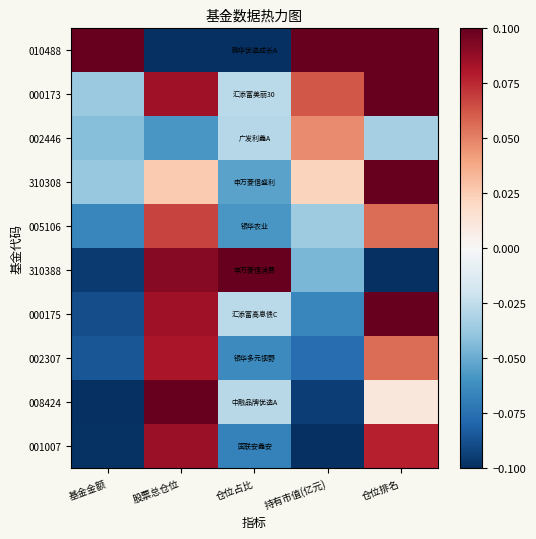

Count the number of categories in the chart.

5